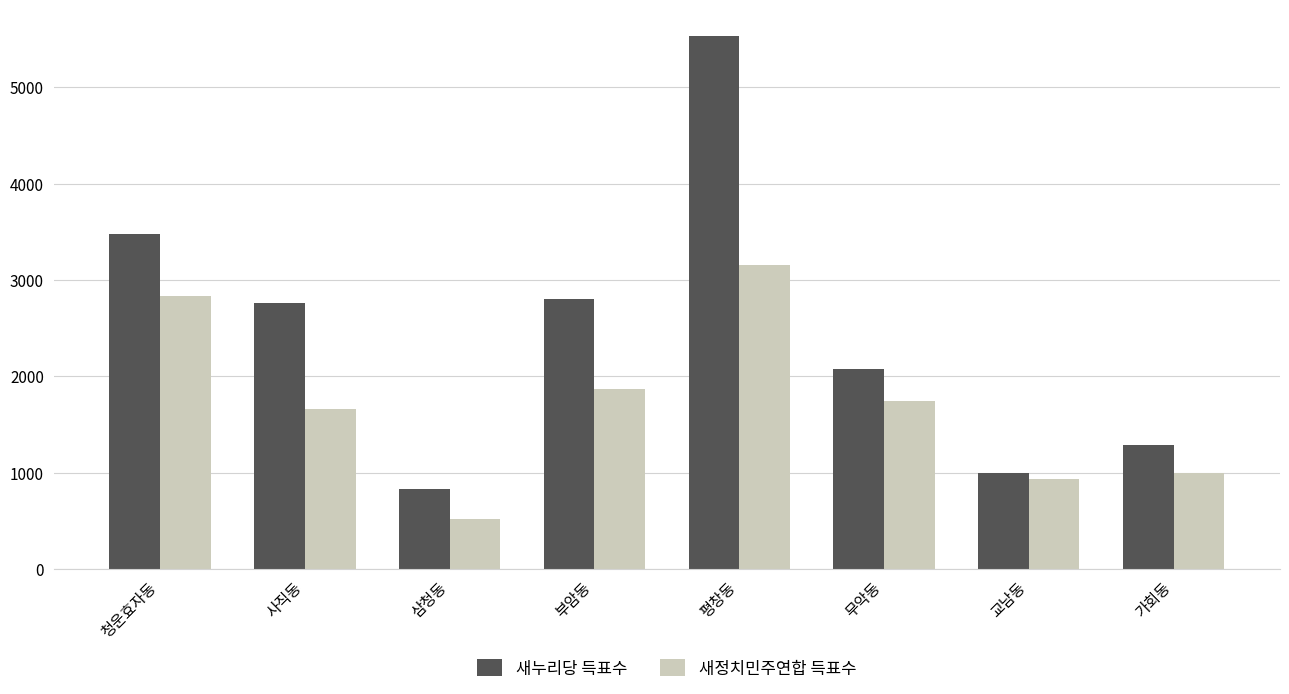

What is the total value across all series at 사직동?

4415